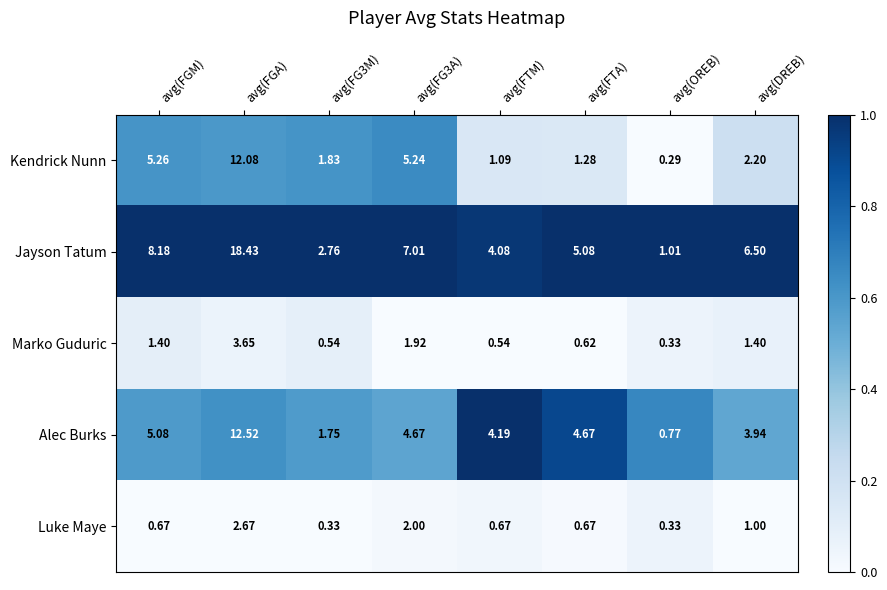

Count the number of data series in this chart.

5